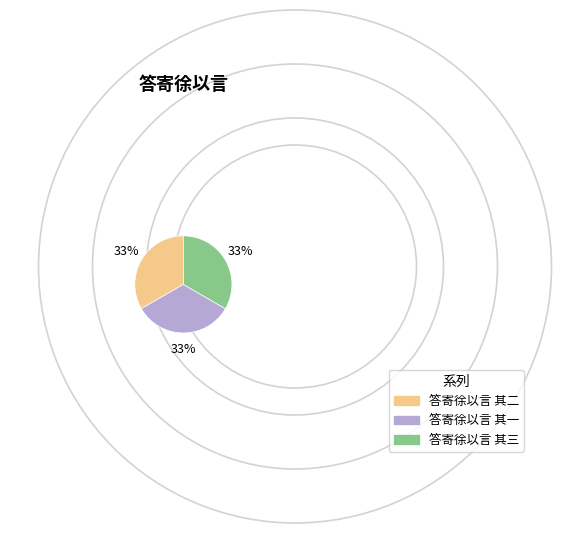

Do 答寄徐以言 其三 and 答寄徐以言 其一 together represent more than half of the pie?

Yes